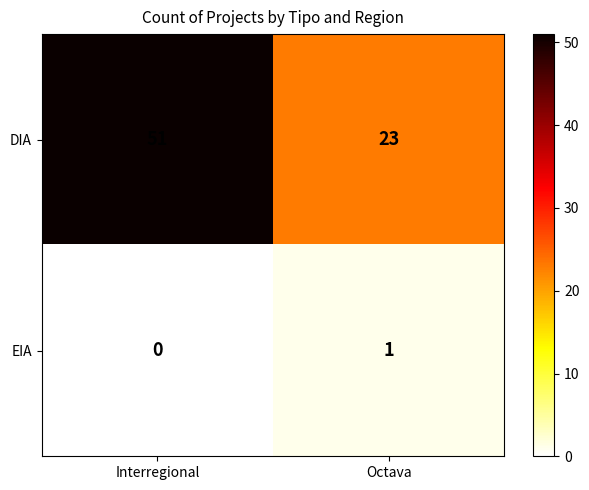

Rank the categories by DIA value from lowest to highest.

Octava, Interregional